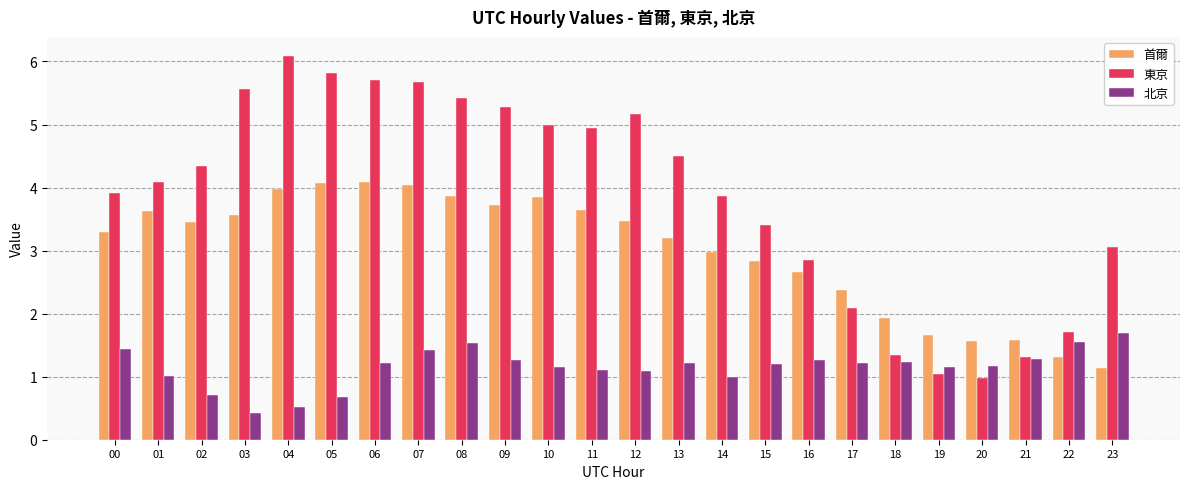

How many series are shown in this chart?

3